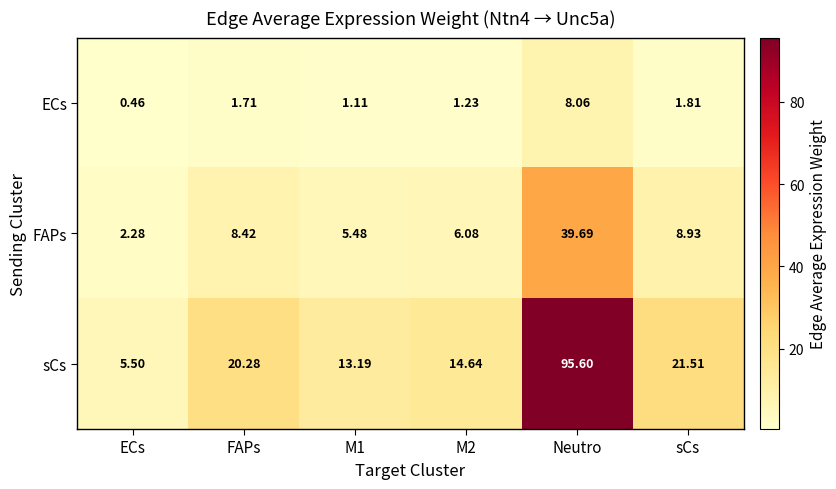

At which category does the chart reach its minimum across all series?

ECs